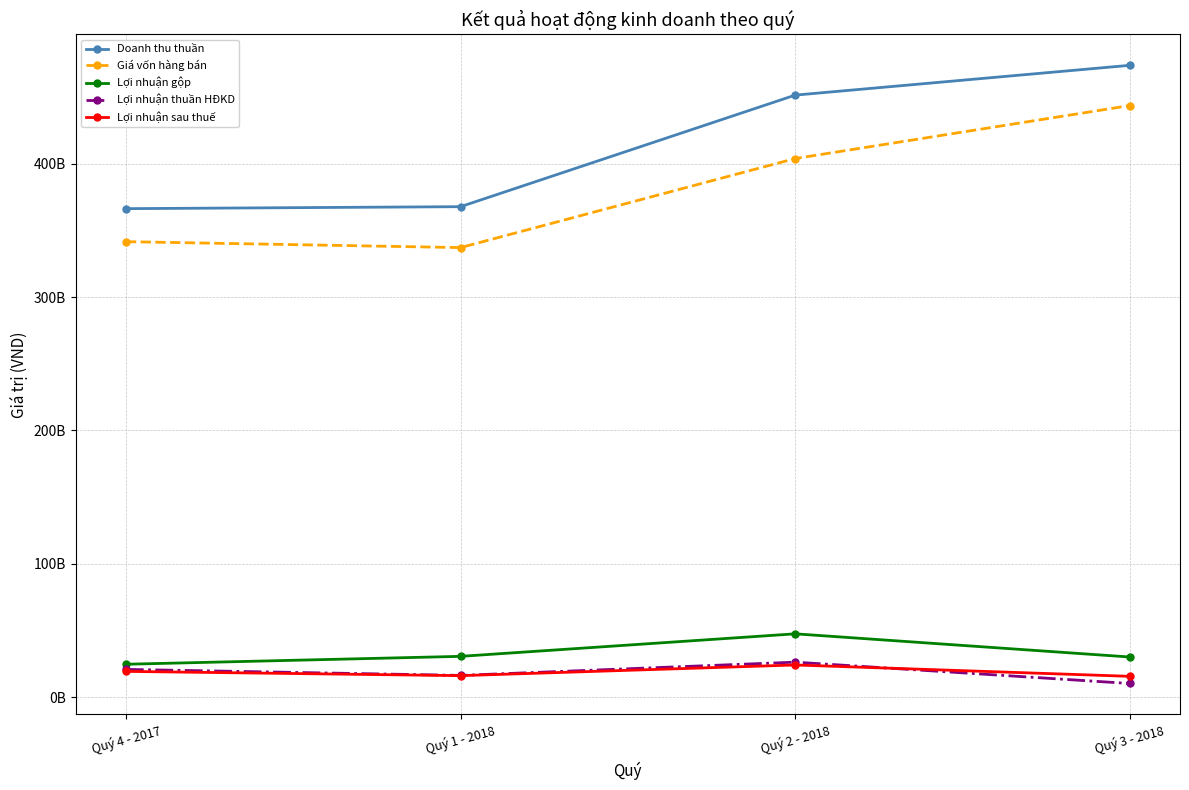

How many intersections are there between Lợi nhuận thuần HĐKD and Lợi nhuận sau thuế?

1